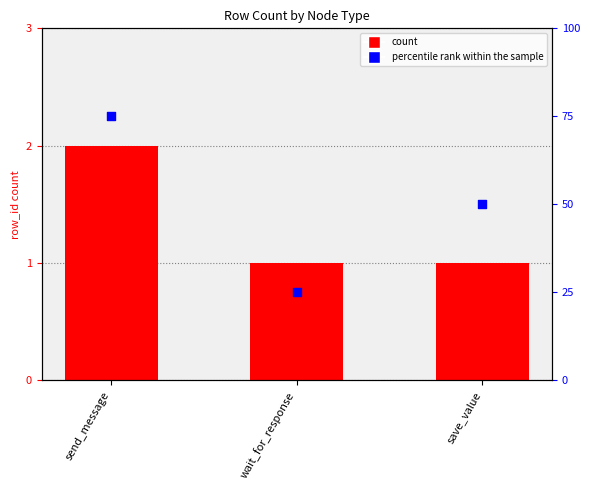

Which series has the largest total across all categories?

percentile rank within the sample